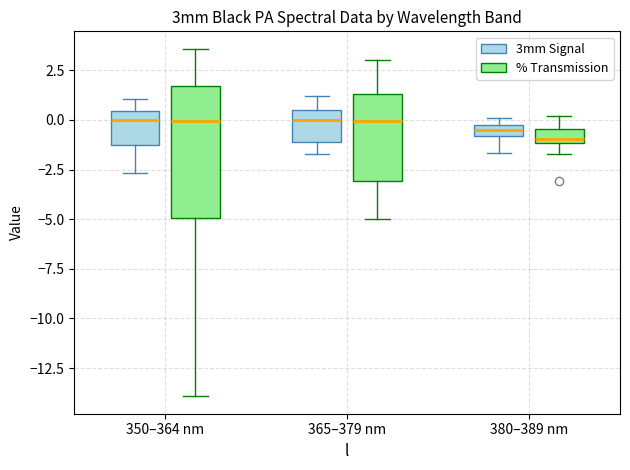

Where does the lower whisker of the box for 365–379 nm (% Transmission) end on the y-axis? The values are not printed on the chart, so give them approximately, as read against the axis.

-5.0